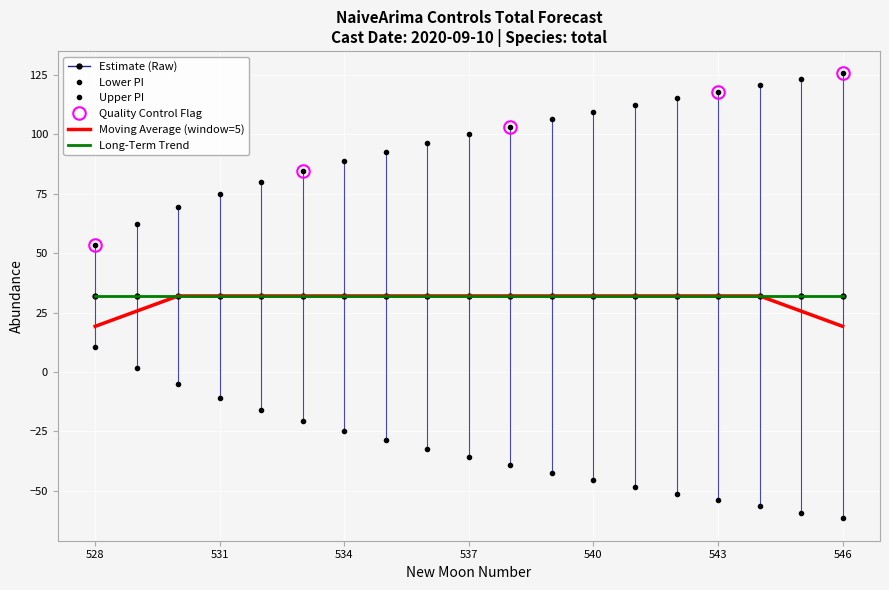

Is the value of upper_pi at 544 greater than the value of lower_pi at 535?

Yes